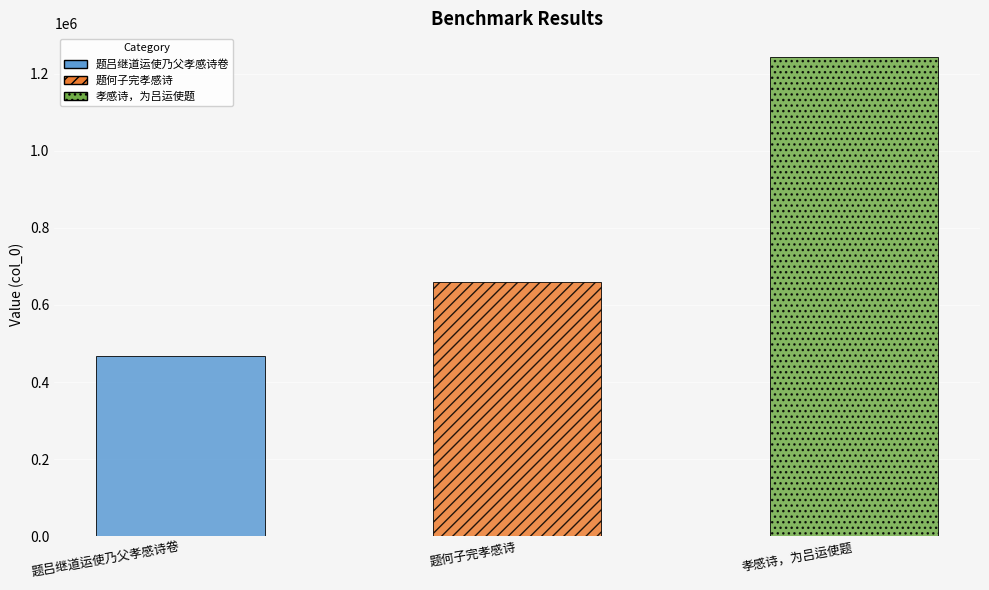

Is it true that the value at 题何子完孝感诗 is 1092131?

False